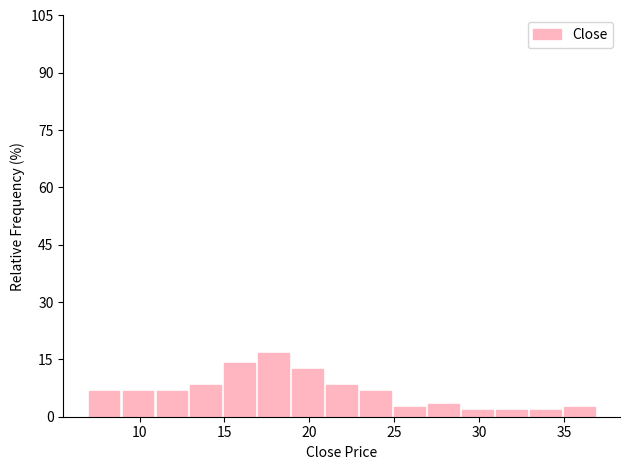

How tall is the bar that spans 19 to 21 on the x-axis? The values are not printed on the chart, so give them approximately, as read against the axis.

12